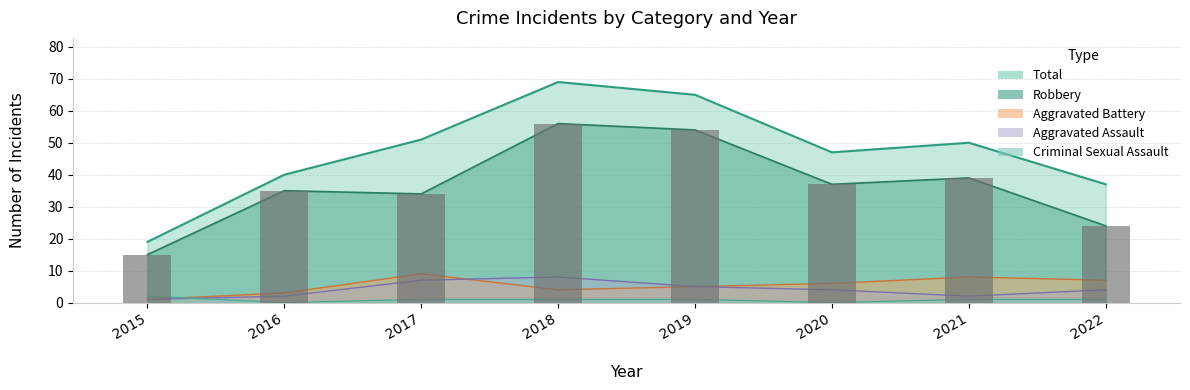

What is the value of the Aggravated Battery bar at the 5th from the left?

5